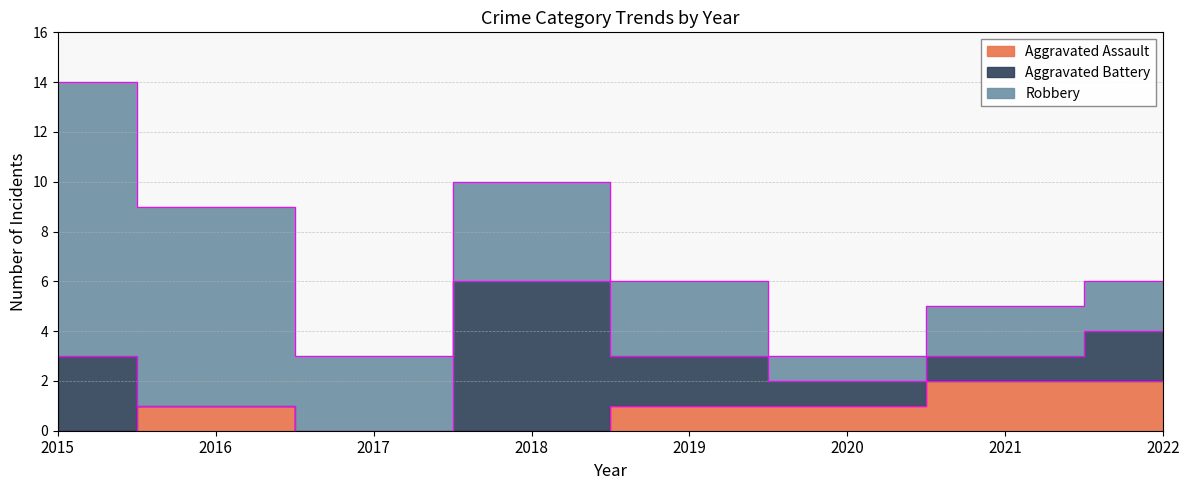

In Aggravated Assault, how many points are higher than both neighbors (excluding endpoints)?

1